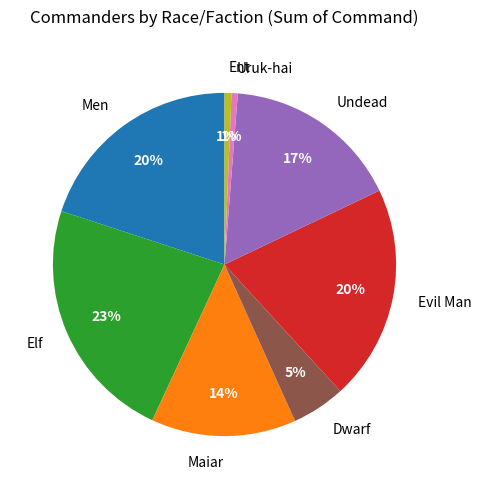

Does any single category account for the majority?

No